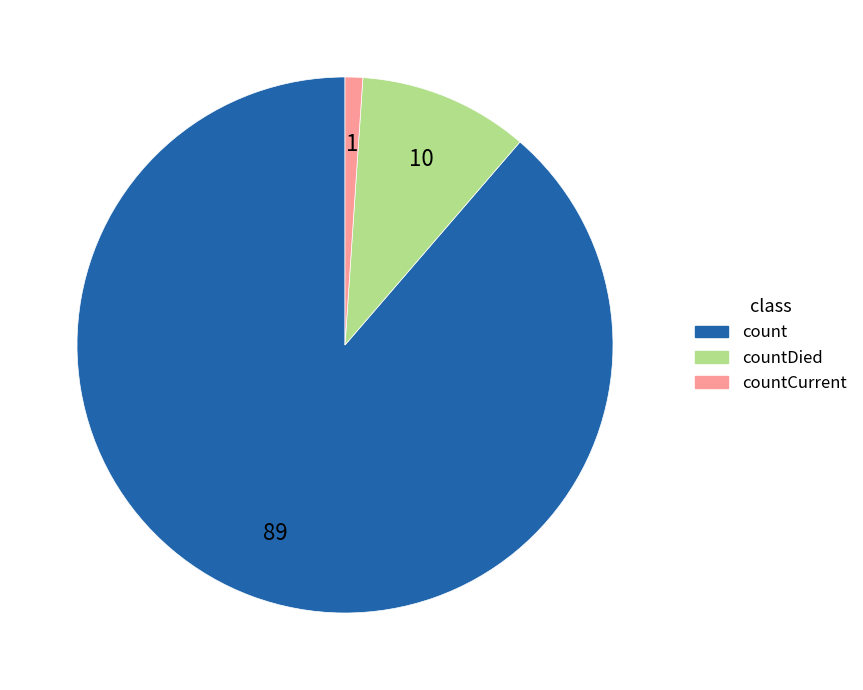

Is there any slice that represents more than half of the pie?

Yes